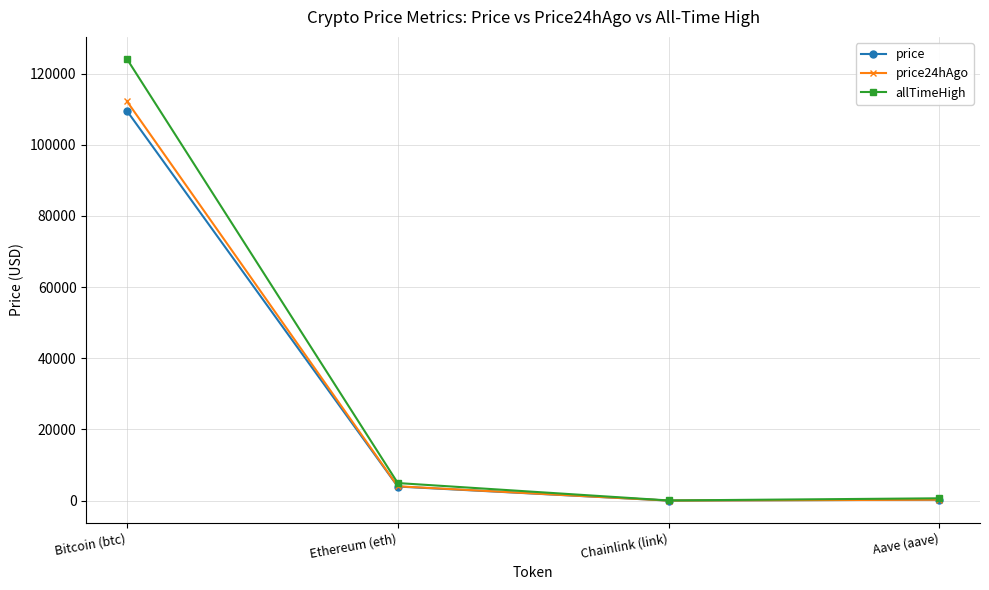

What value does the price series have at Chainlink (link)?

20.5